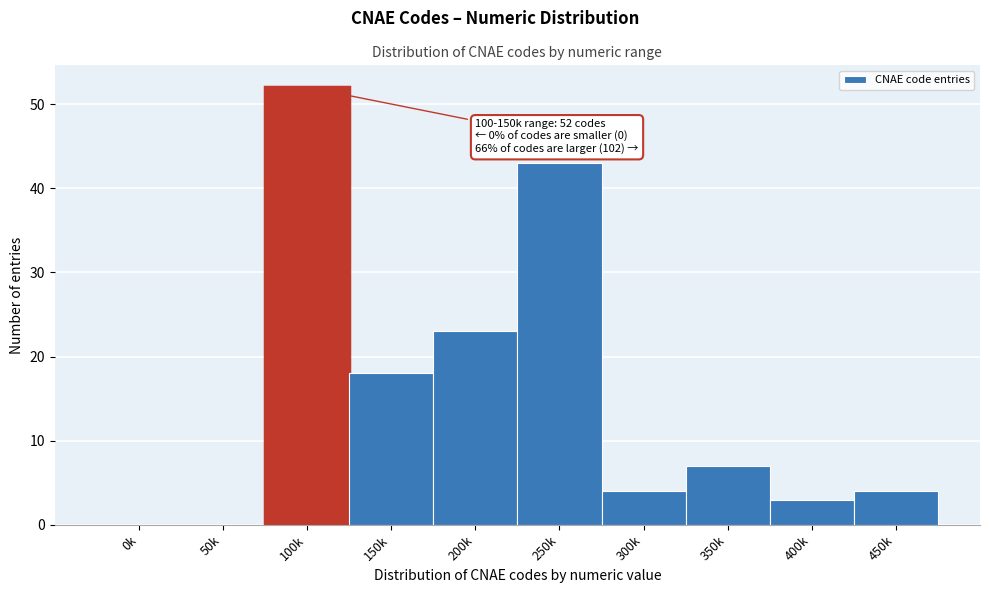

Reading left to right, extract all data points from this chart.

0k=0	50k=0	100k=52	150k=18	200k=23	250k=43	300k=4	350k=7	400k=3	450k=4